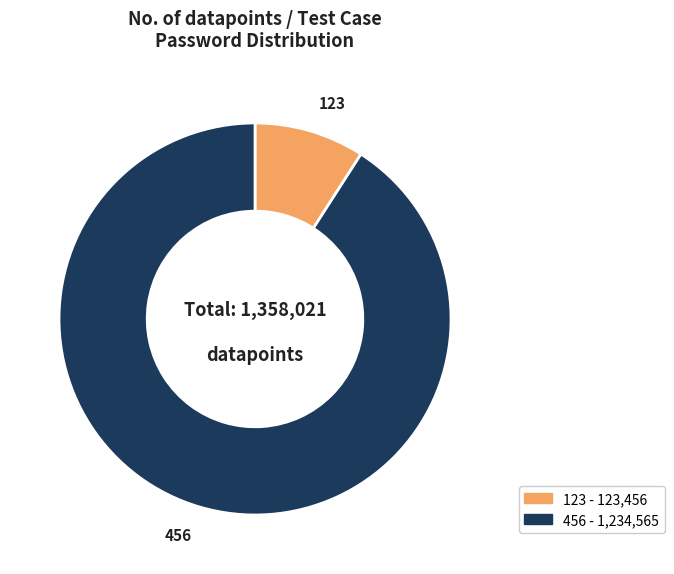

Between 123 and 456, which is larger?

456